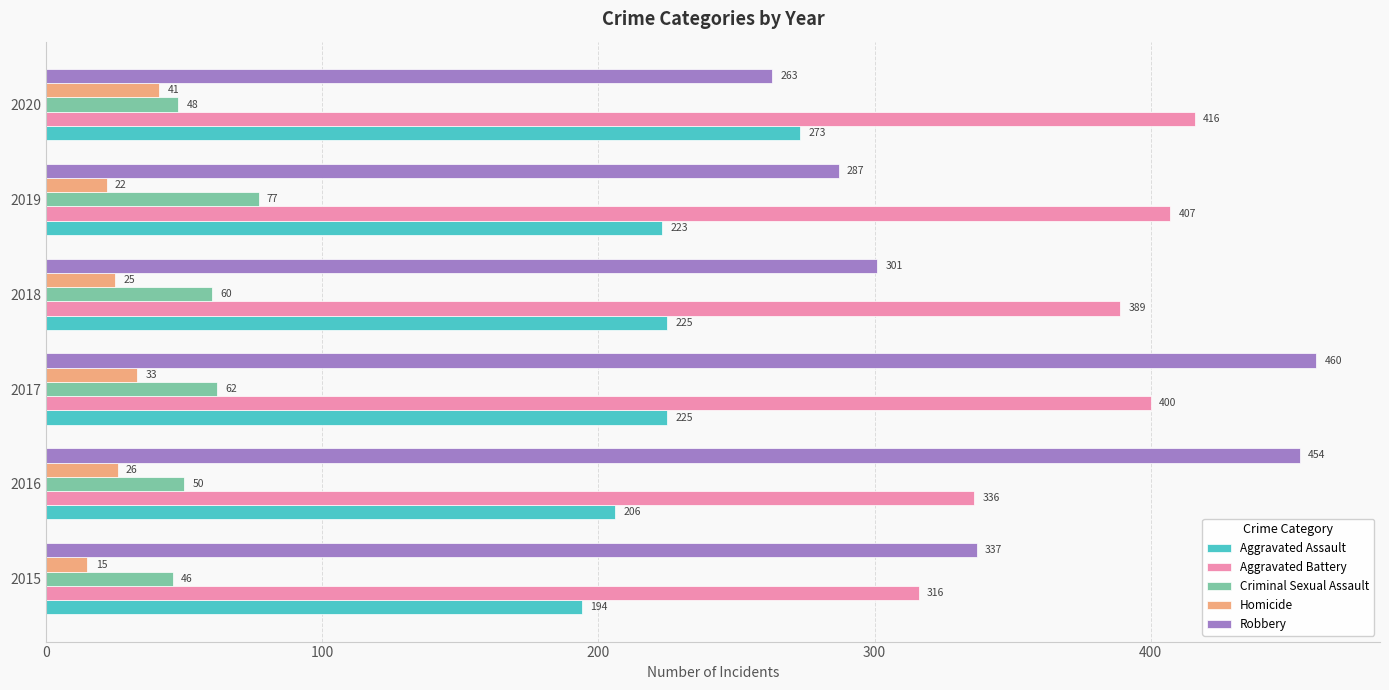

List the labels in order of Criminal Sexual Assault value, smallest first.

2015, 2020, 2016, 2018, 2017, 2019